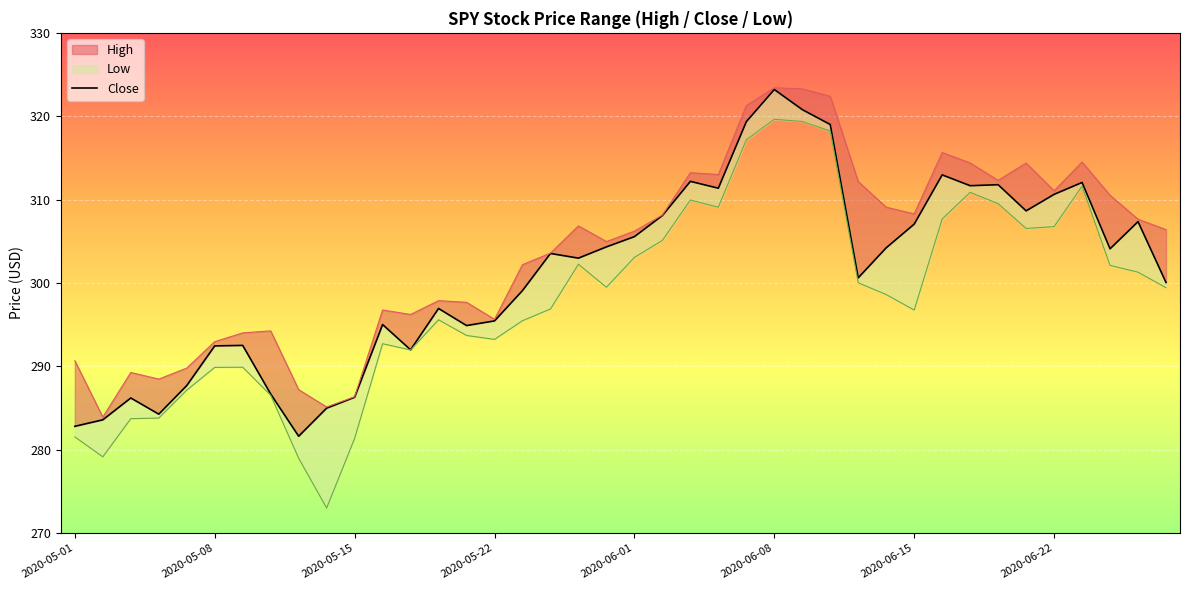

What is the sum of the values at 2020-05-22 and 21?

592.3